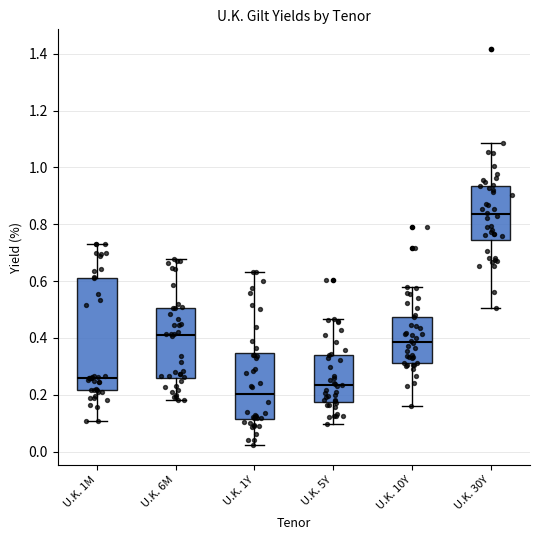

Reading left to right, transcribe this box plot: for each box, give where its median line is, the range the box spans, and where its two whiskers end, as read against the y-axis. The values are not printed on the chart, so give them approximately, as read against the axis.

U.K. 1M: median 0.26, box 0.22 to 0.62, whiskers 0.10 to 0.74
U.K. 6M: median 0.40, box 0.26 to 0.50, whiskers 0.18 to 0.68
U.K. 1Y: median 0.20, box 0.12 to 0.34, whiskers 0.02 to 0.64
U.K. 5Y: median 0.24, box 0.18 to 0.34, whiskers 0.10 to 0.46
U.K. 10Y: median 0.38, box 0.32 to 0.48, whiskers 0.16 to 0.58
U.K. 30Y: median 0.84, box 0.74 to 0.94, whiskers 0.50 to 1.08